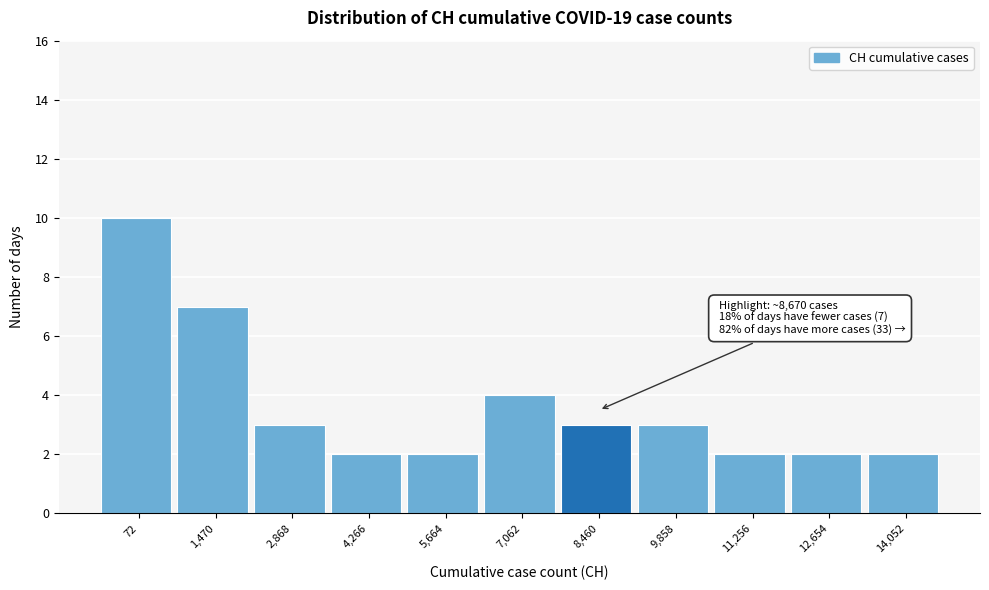

Reading left to right, transcribe all the data shown in this chart.

72=10	1,470=7	2,868=3	4,266=2	5,664=2	7,062=4	8,460=3	9,858=3	11,256=2	12,654=2	14,052=2